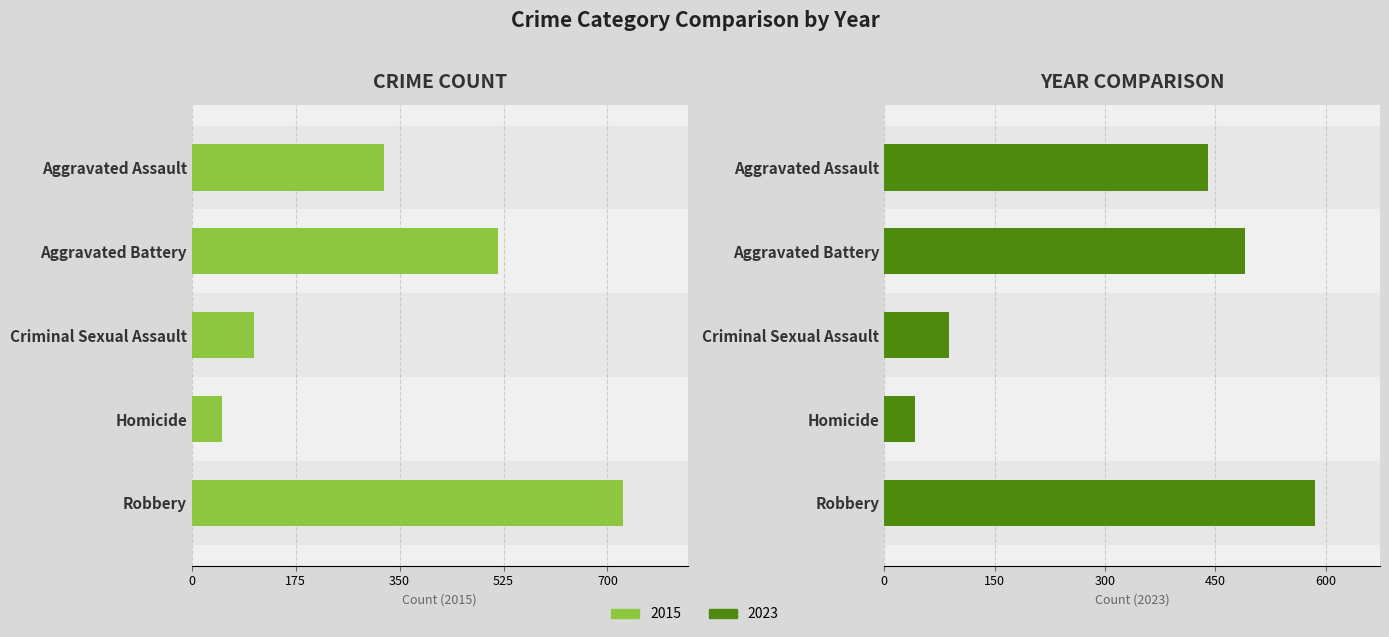

What is the difference between the 2019 values at Homicide and Aggravated Assault?

398